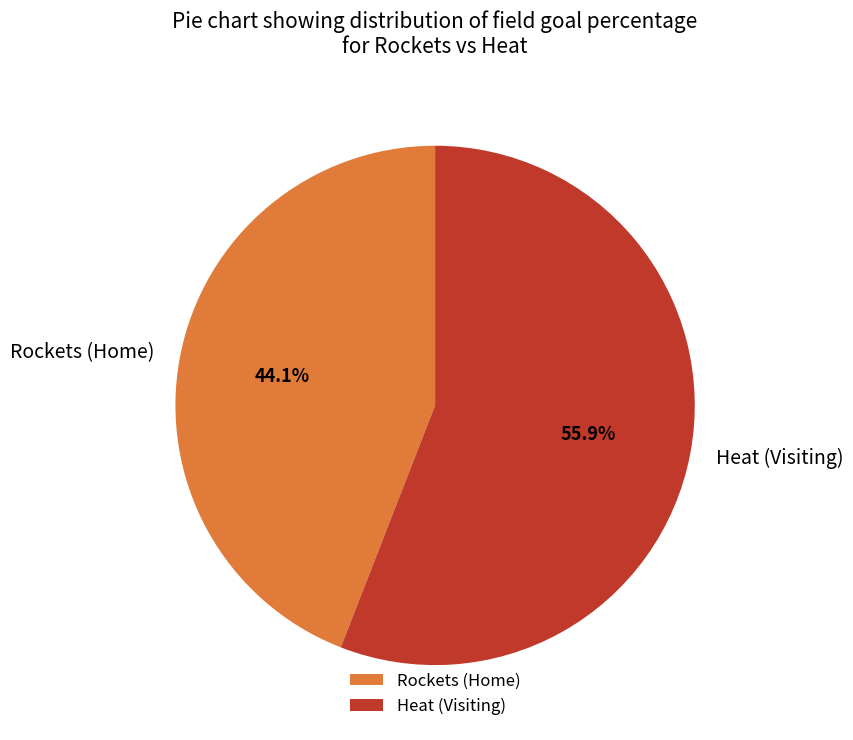

True or false: Heat (Visiting) accounts for 51% of the total.

False